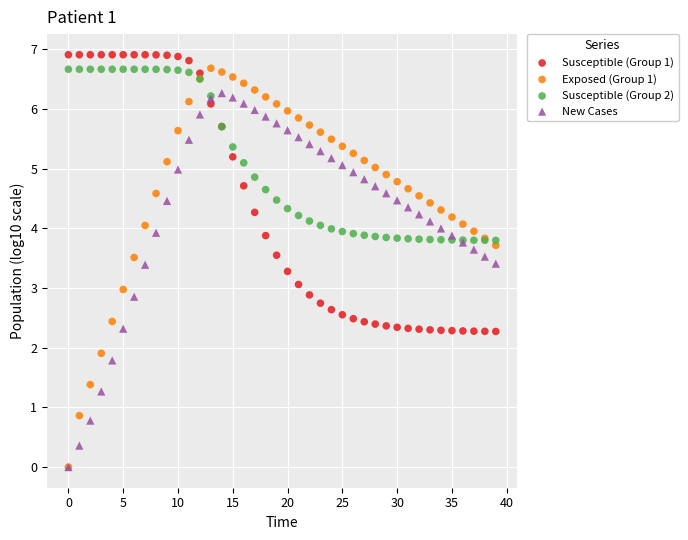

Which series contains the highest Y value?

Susceptible (Group 1)